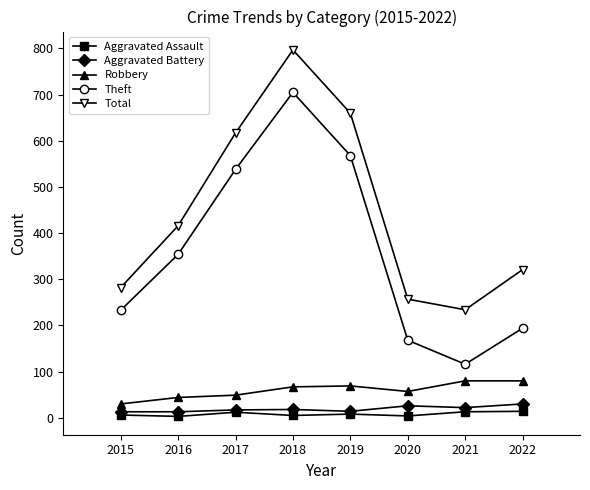

What is the sum of the Total values at 2015 and 2022?

603